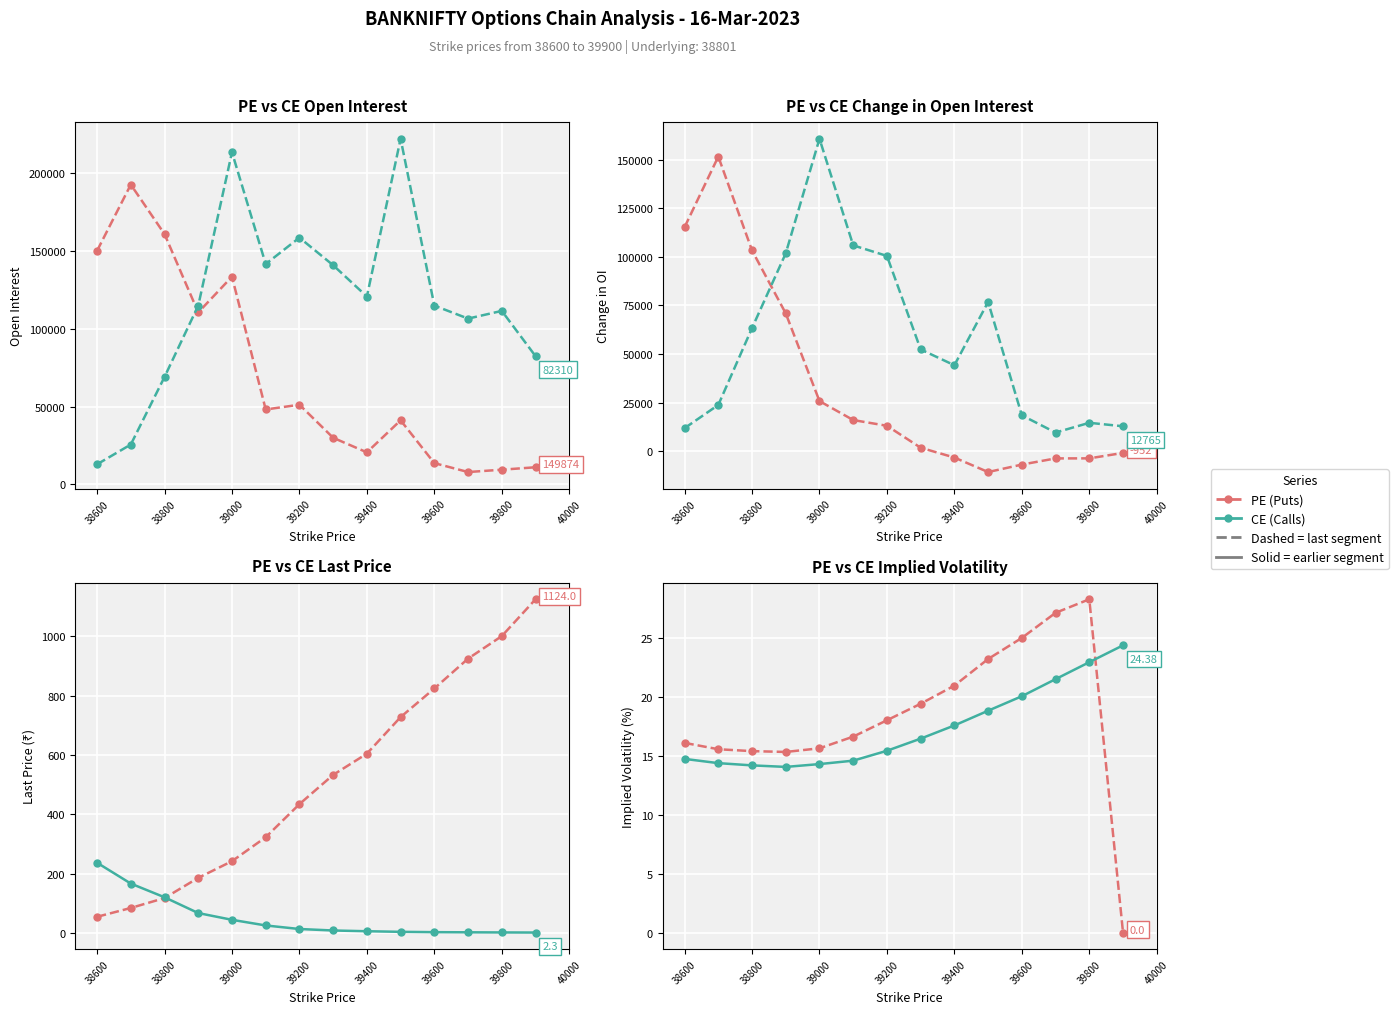

How many values in the PE.openInterest series exceed 48096?

6